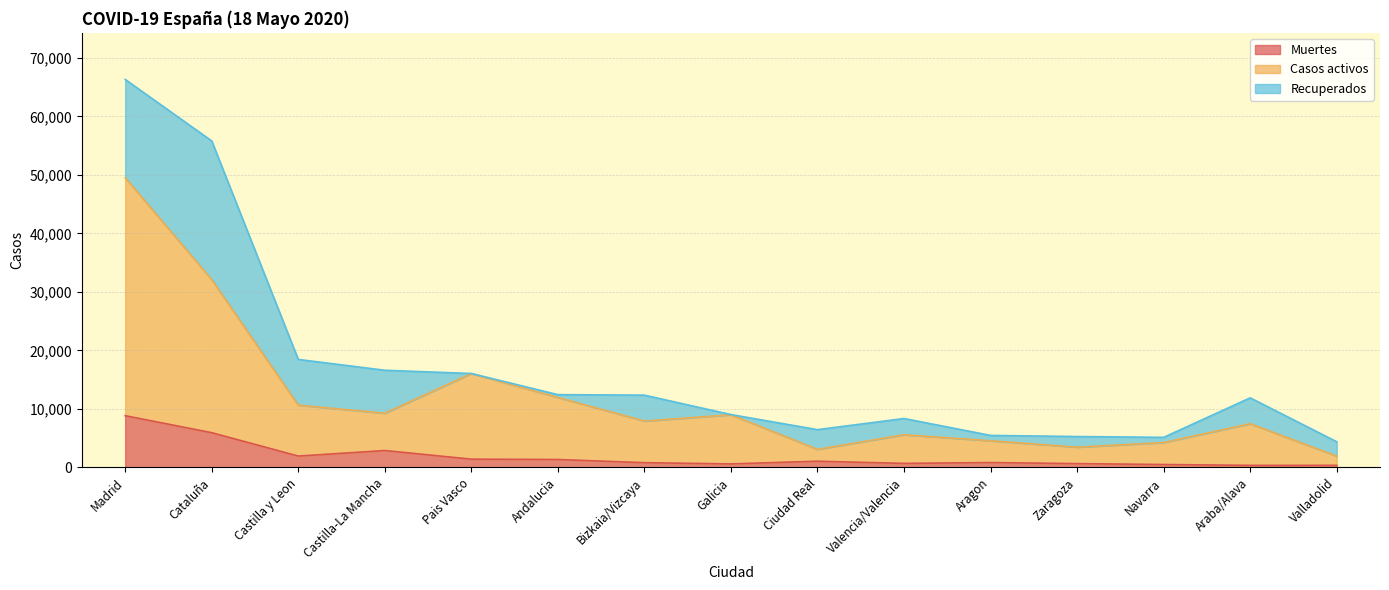

Is it true that Casos activos equals 5324 at Pais Vasco?

False